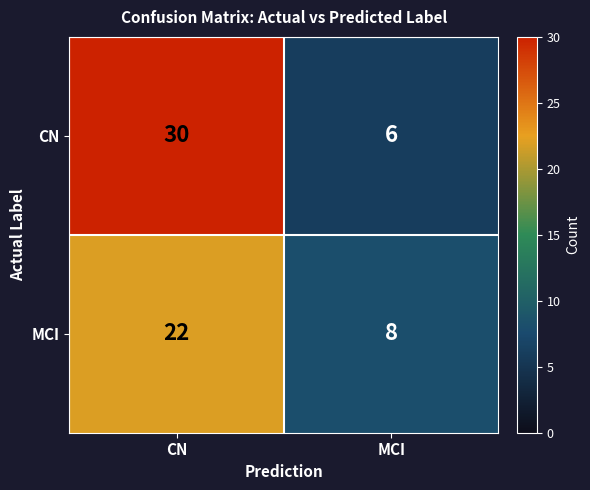

Which series has the largest total across all categories?

CN